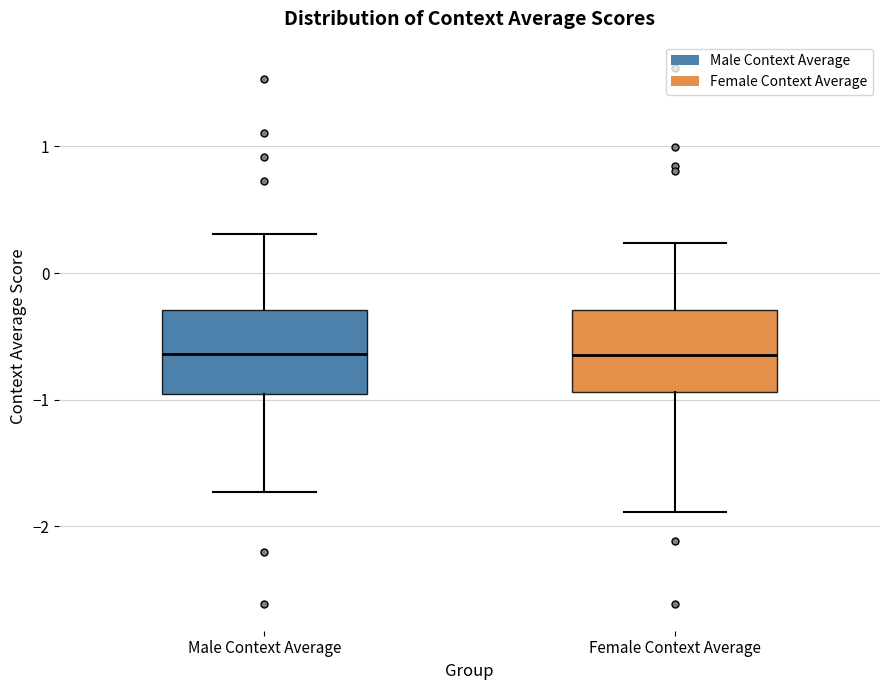

Reading left to right, read every box against the y-axis: the position of its median line, the range the box covers, and the ends of its whiskers. The values are not printed on the chart, so give them approximately, as read against the axis.

Male Context Average: median -0.6, box -1.0 to -0.3, whiskers -1.7 to 0.3
Female Context Average: median -0.6, box -0.9 to -0.3, whiskers -1.9 to 0.2